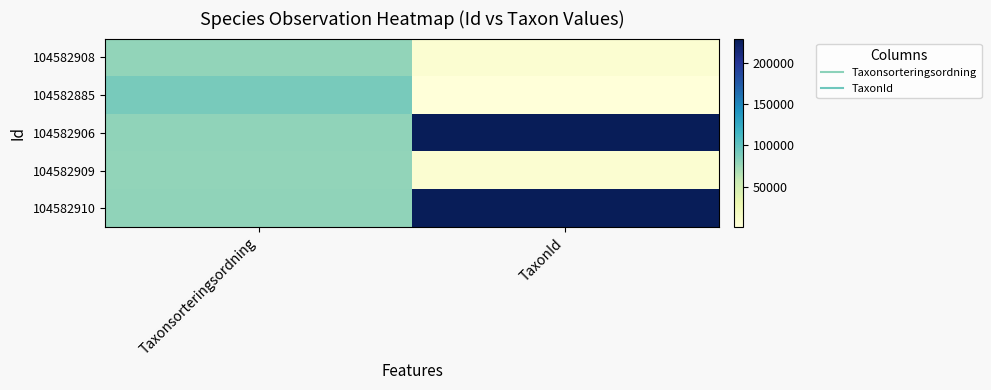

What is the maximum value shown in the chart?

229558